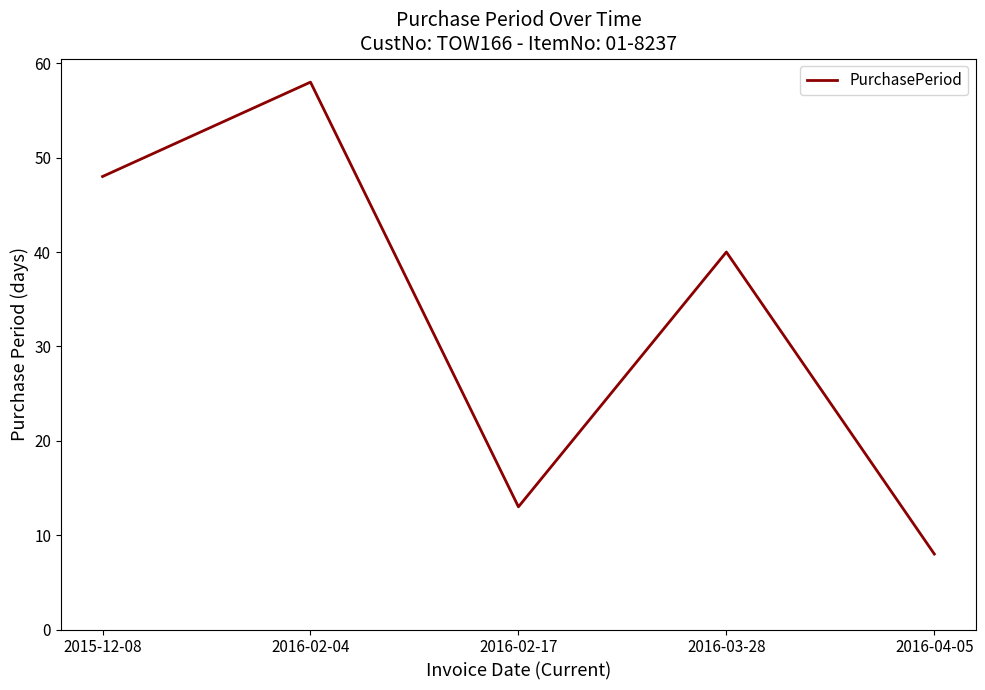

At which label is the value closest to 33?

2016-03-28